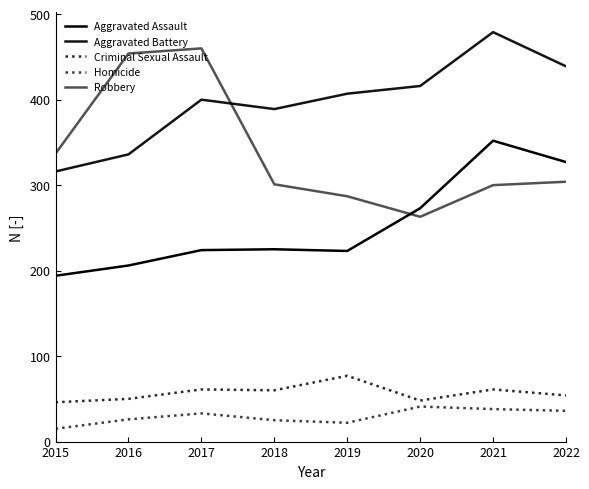

Reading left to right, what are all the values shown in this chart?

Aggravated Assault: 194	206	224	225	223	273	352	327
Aggravated Battery: 316	336	400	389	407	416	479	439
Criminal Sexual Assault: 46	50	61	60	77	48	61	54
Homicide: 15	26	33	25	22	41	38	36
Robbery: 337	454	460	301	287	263	300	304